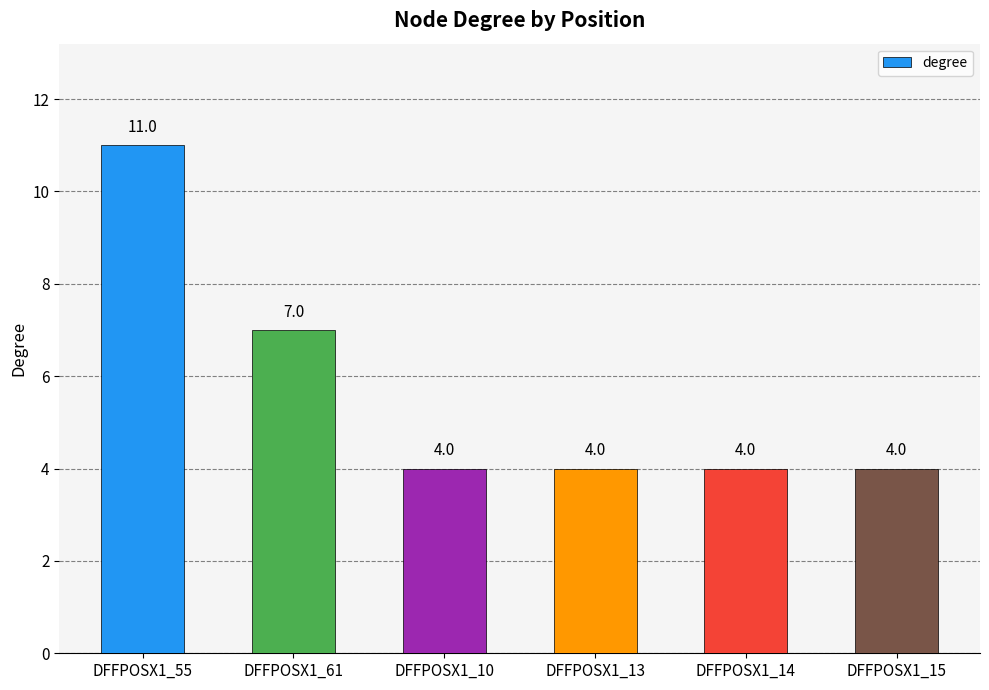

What is the label of the 4th bar from the left?

DFFPOSX1_13